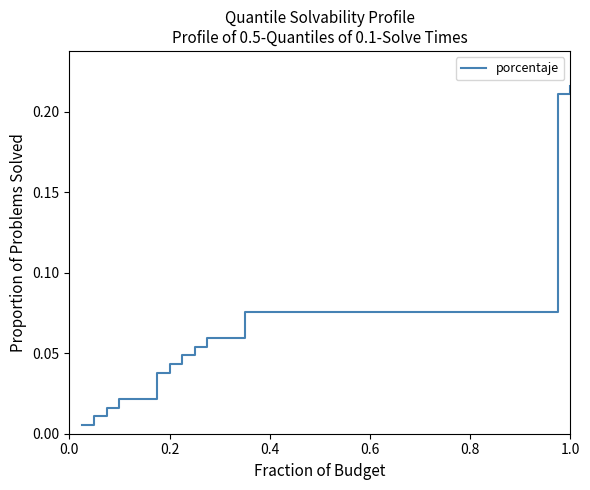

What is the maximum value shown in the chart?

0.2